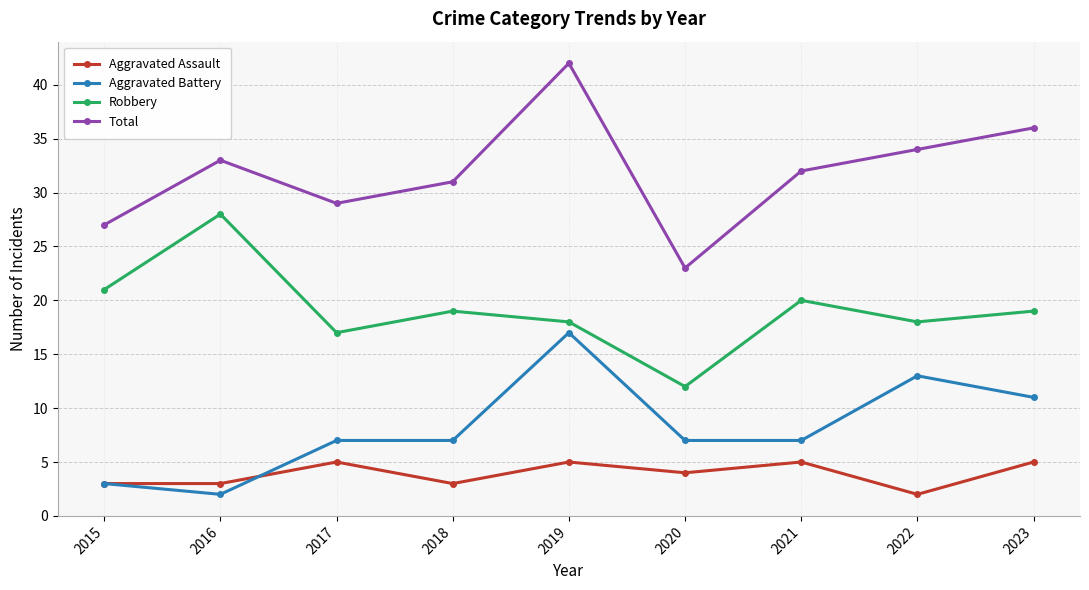

At 2018, list the series in order from smallest to largest.

Aggravated Assault, Aggravated Battery, Robbery, Total